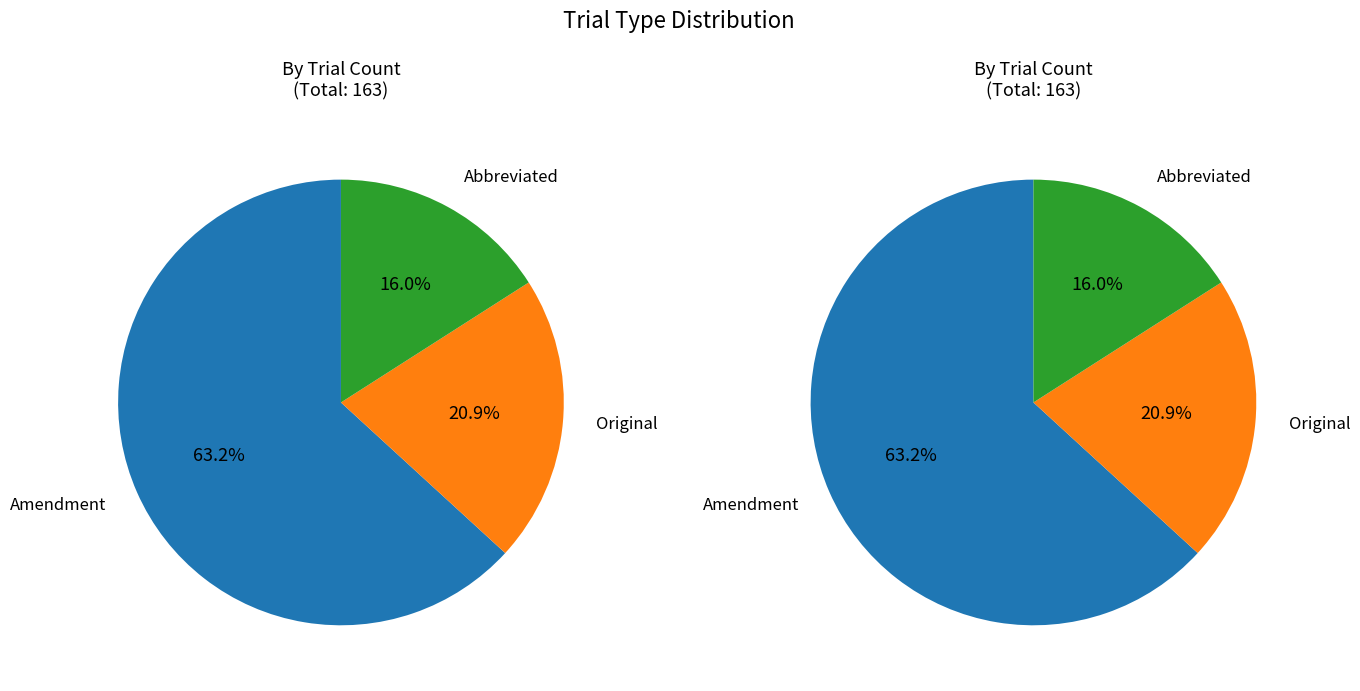

How many slices are in this pie chart?

3